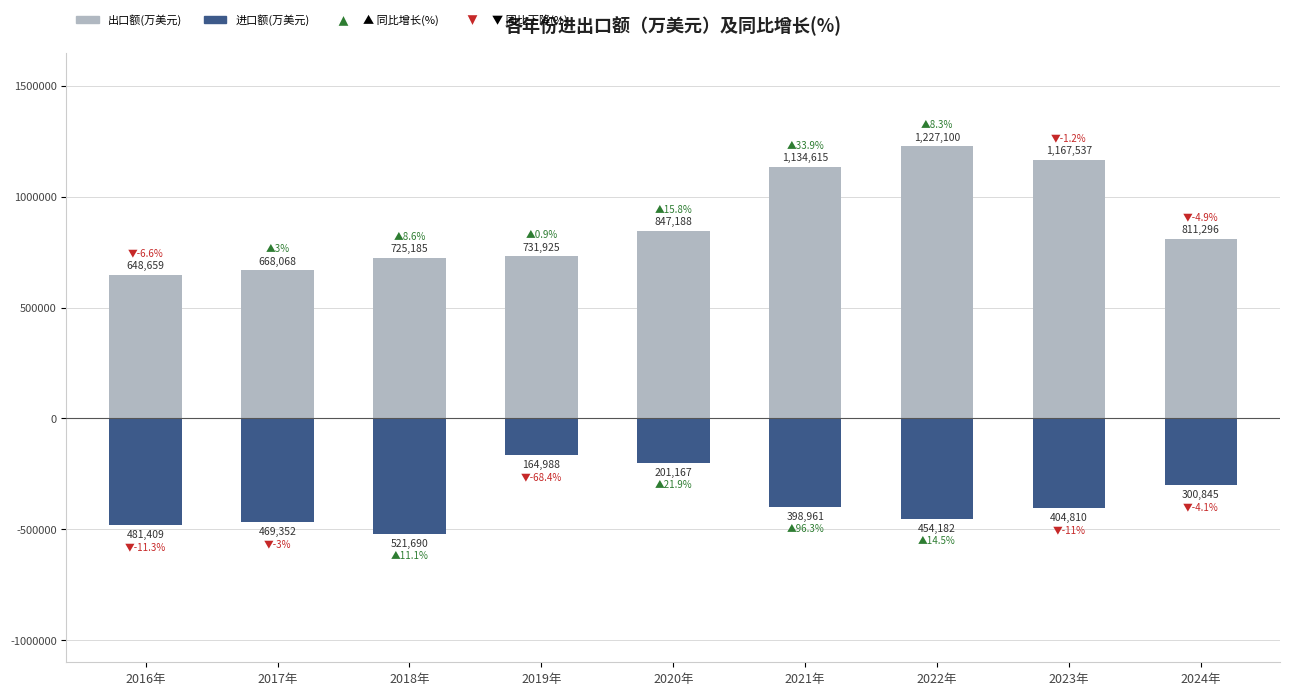

Which series has the largest total across all categories?

出口额(万美元)